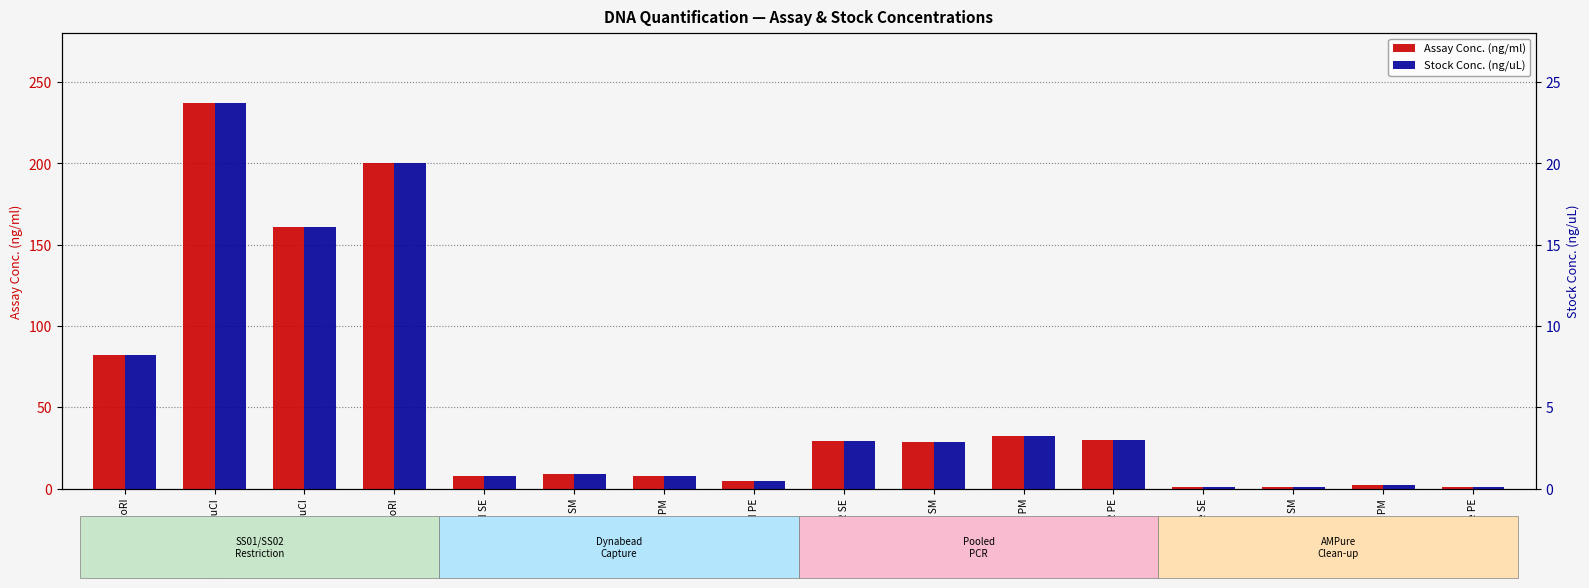

Reading left to right, what are all the values shown in this chart?

Assay Conc. (ng/ml): SS01 SbfI+EcoRI=81.9	SS02 SbfI+MluCI=237.0	SS01 PstI+MluCI=161.0	SS01 PstI+EcoRI=200.0	dynabead SE=7.7	dynabead SM=8.8	dynabead PM=7.7	dynabead PE=4.9	Pooled PCR SE=29.0	Pooled PCR SM=28.9	Pooled PCR PM=32.6	Pooled PCR PE=30.1	AMPure SE=0.7	AMPure SM=0.9	AMPure PM=2.5	AMPure PE=0.7
Stock Conc. (ng/uL): SS01 SbfI+EcoRI=8.2	SS02 SbfI+MluCI=23.7	SS01 PstI+MluCI=16.1	SS01 PstI+EcoRI=20.0	dynabead SE=0.8	dynabead SM=0.9	dynabead PM=0.8	dynabead PE=0.5	Pooled PCR SE=2.9	Pooled PCR SM=2.9	Pooled PCR PM=3.3	Pooled PCR PE=3.0	AMPure SE=0.1	AMPure SM=0.1	AMPure PM=0.2	AMPure PE=0.1